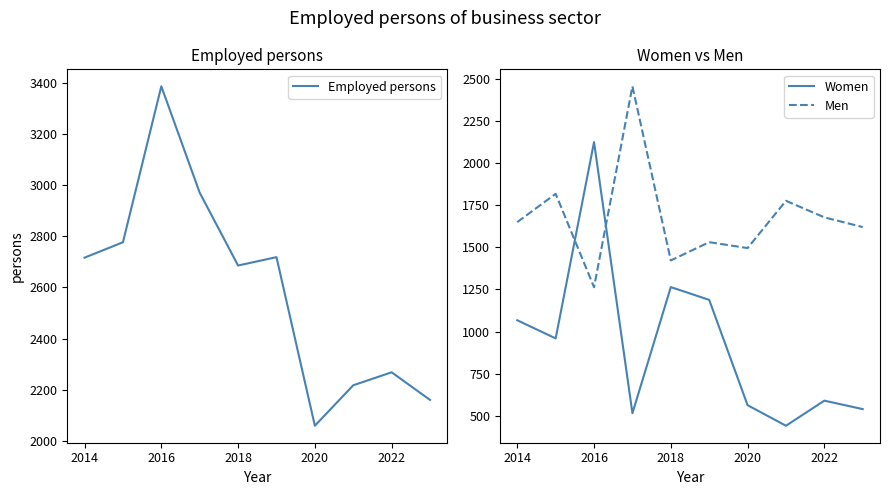

What is the value of the Employed persons point at the 5th from the left?

2686.0